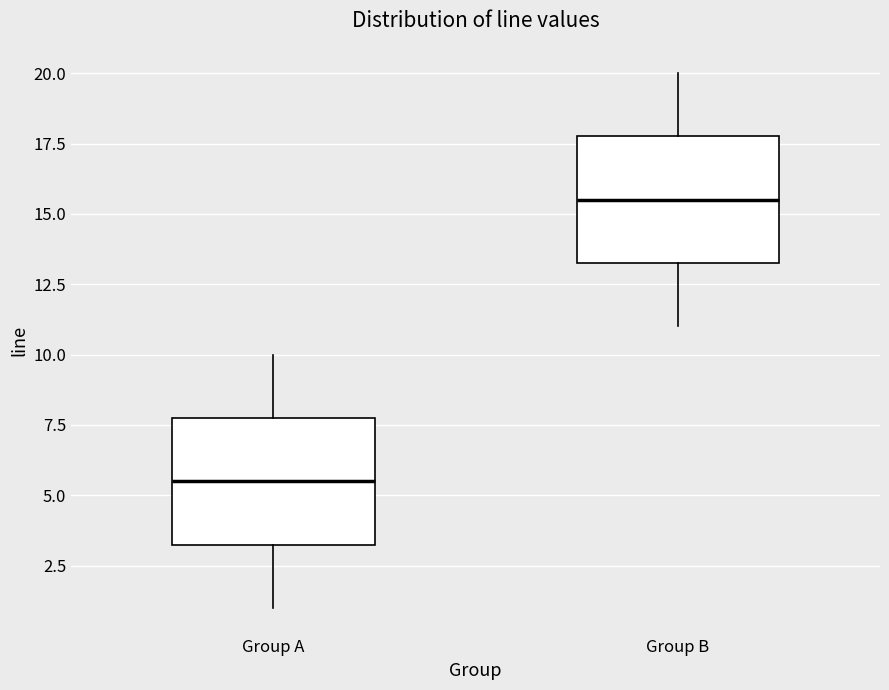

Reading left to right, transcribe this box plot: for each box, give where its median line is, the range the box spans, and where its two whiskers end, as read against the y-axis. The values are not printed on the chart, so give them approximately, as read against the axis.

Group A: median 5.5, box 3.5 to 8.0, whiskers 1.0 to 10.0
Group B: median 15.5, box 13.5 to 18.0, whiskers 11.0 to 20.0